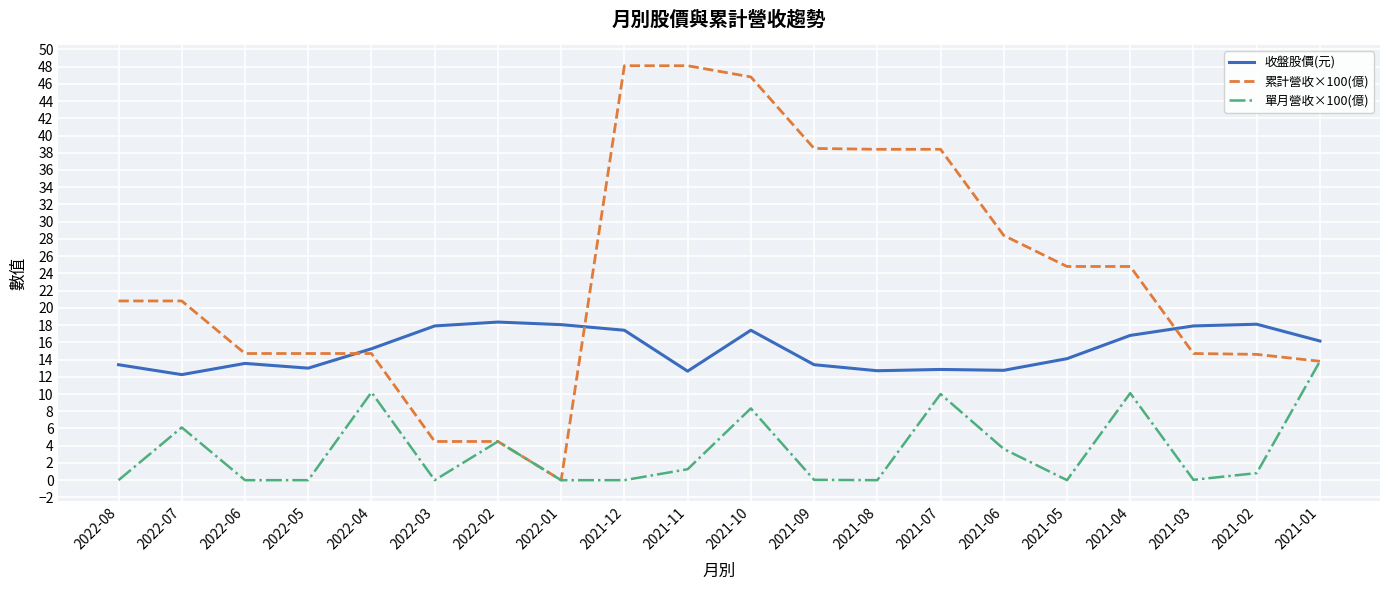

The 單月營收×100(億) series shows -9.2 at 2021-12. True or false?

False